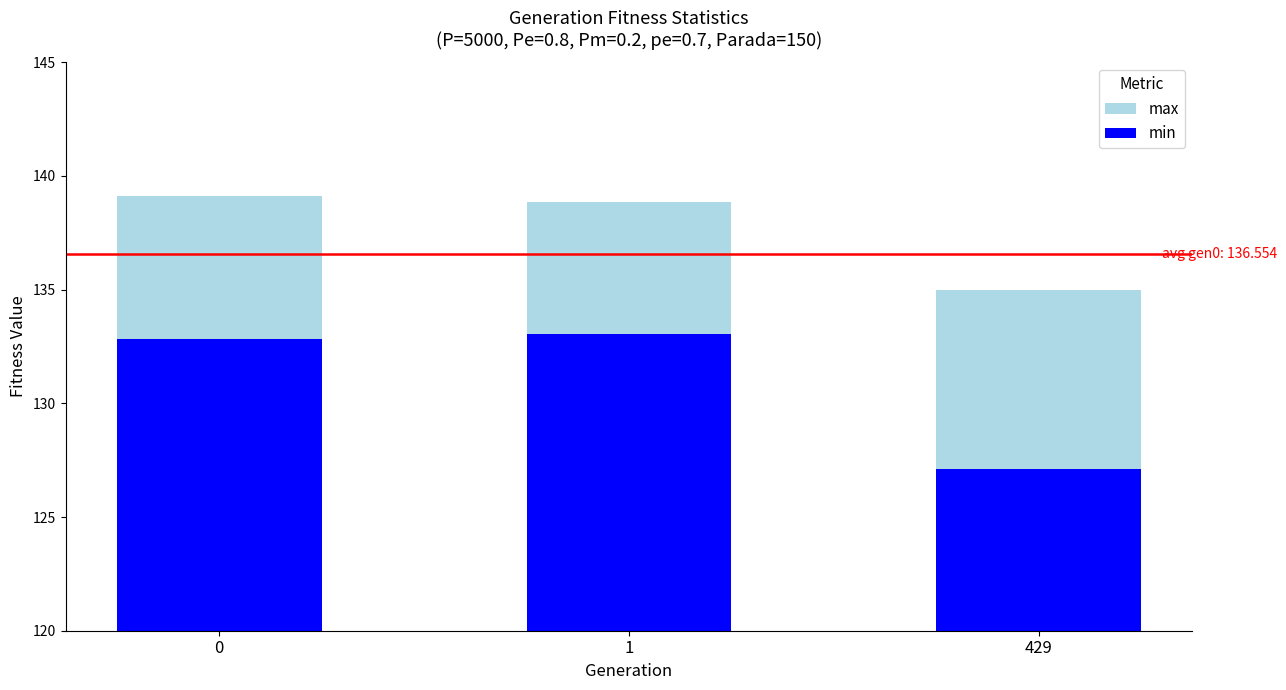

List the labels in order of min value, largest first.

1, 0, 429